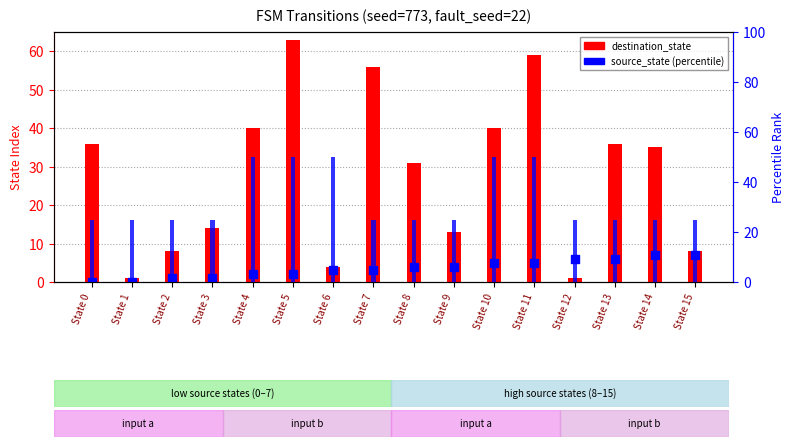

Which series has the largest total across all categories?

source_state (percentile)